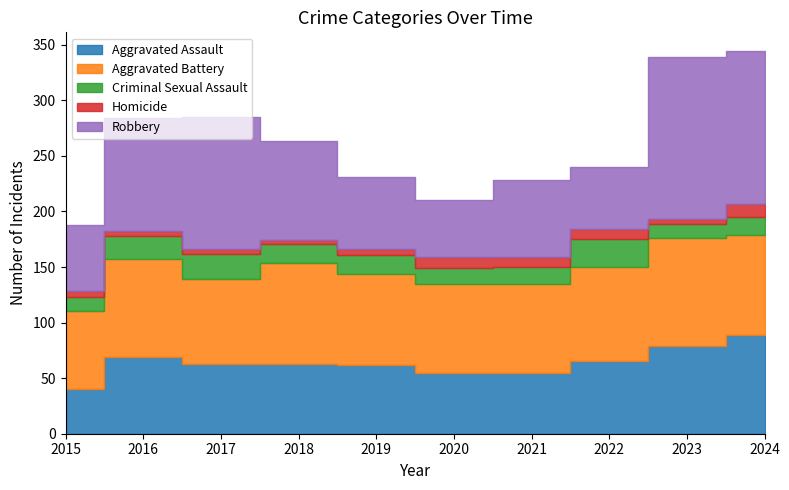

What is the highest value of the Criminal Sexual Assault series?

25